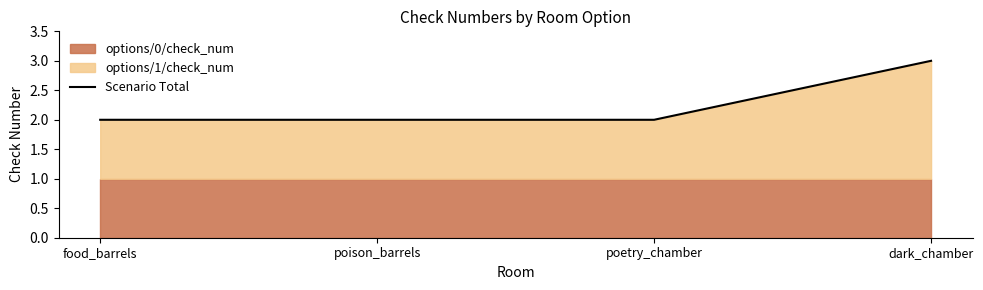

Count the number of categories in the chart.

4